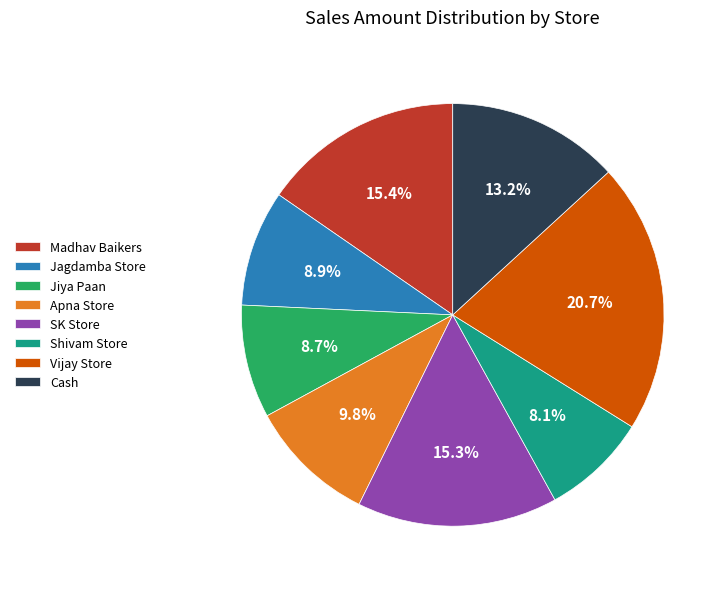

What is the ratio of the value at Shivam Store to the value at Cash?

0.6